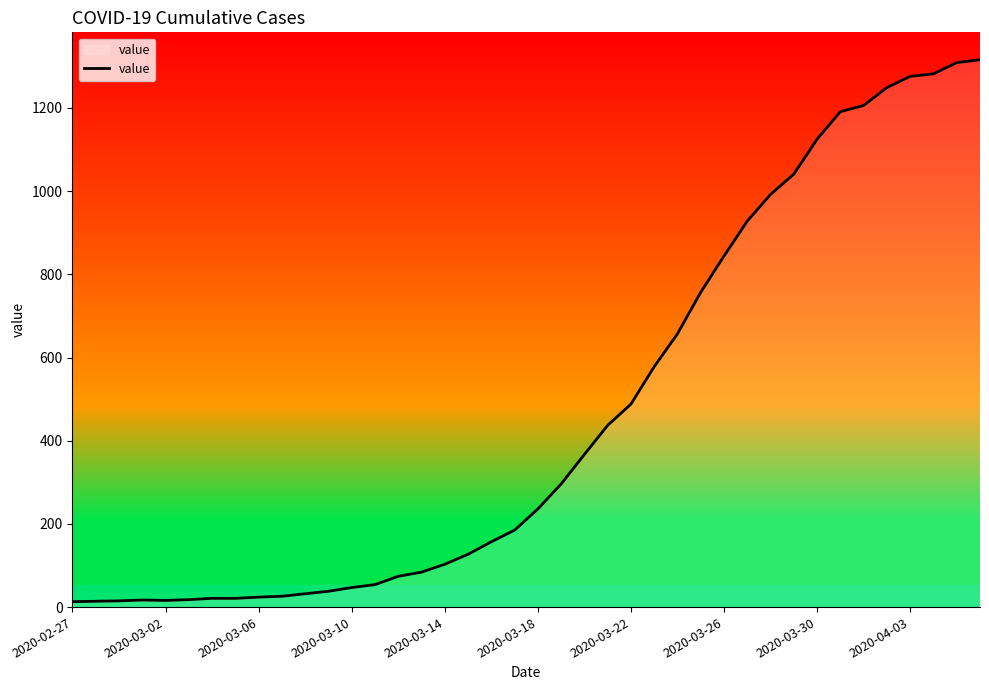

What is the difference between the maximum and minimum values?

1303